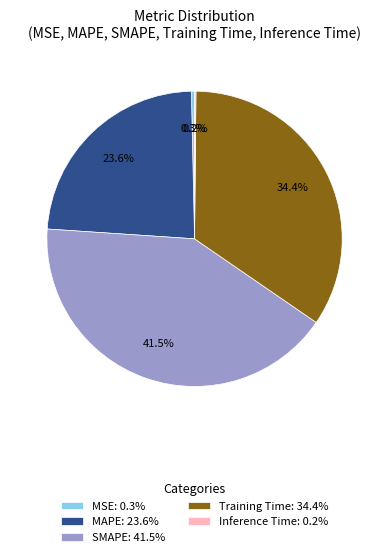

To the nearest percent, what is the average slice percentage?

20%